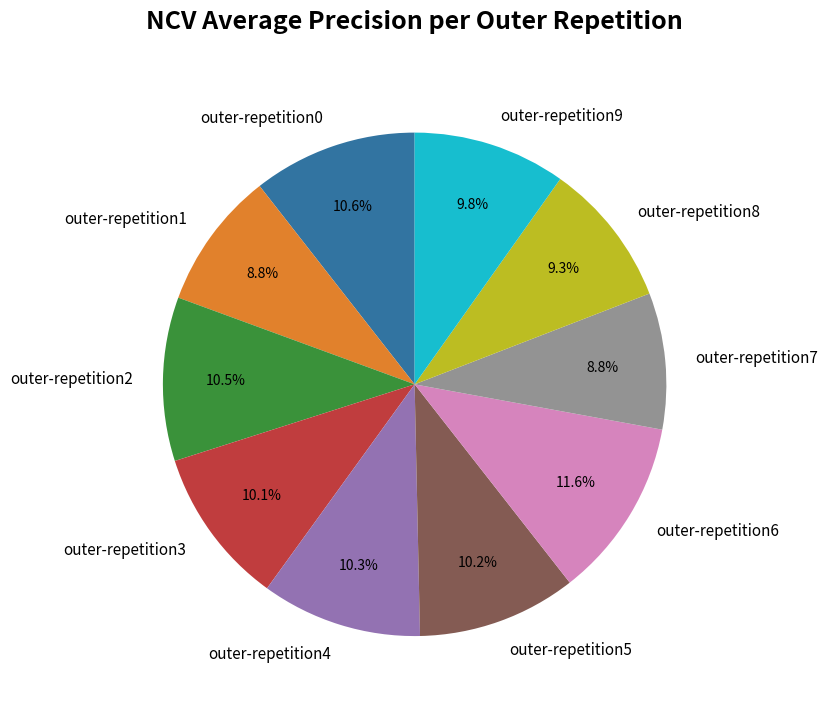

Combined, do outer-repetition8 and outer-repetition2 account for over 50%?

No